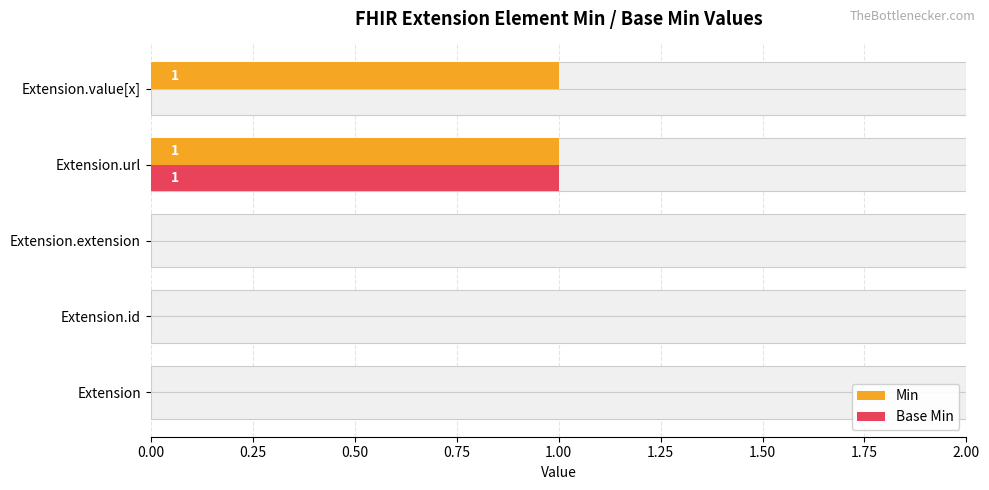

How many distinct data groups are displayed?

2